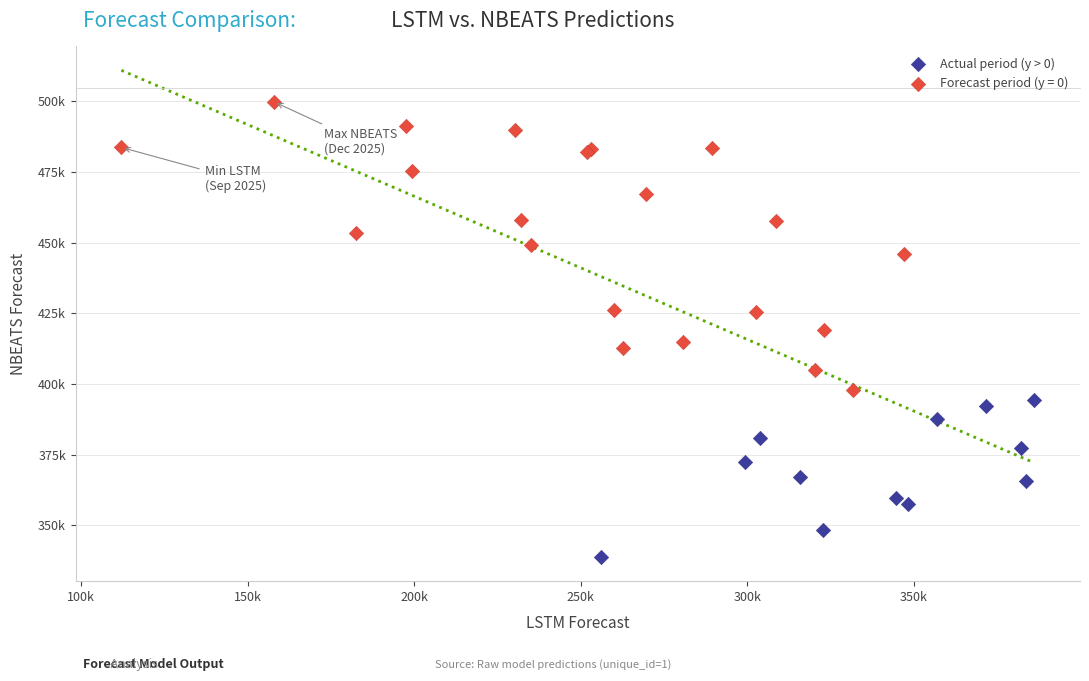

What are all the series names shown in the legend?

Actual period (y > 0), Forecast period (y = 0)